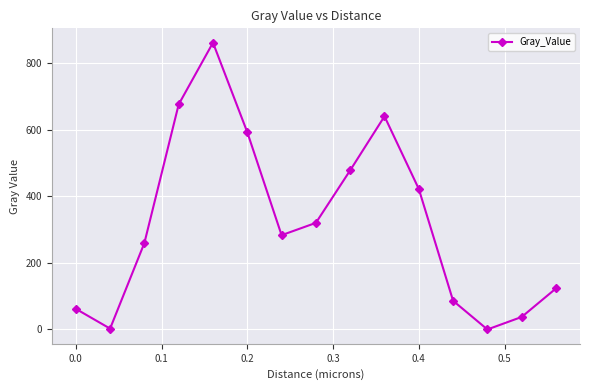

How many categories are shown in the chart?

15